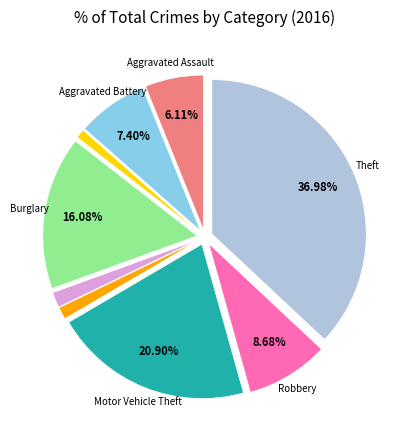

Is there a majority slice in this chart?

No